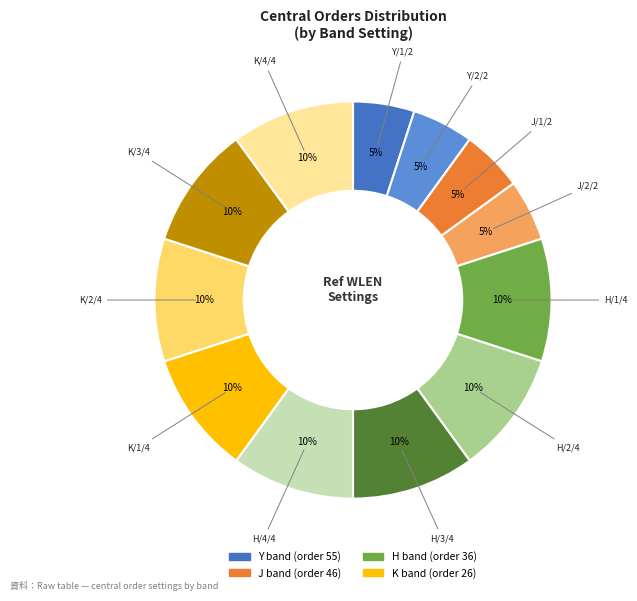

Is there any slice that represents more than half of the pie?

No